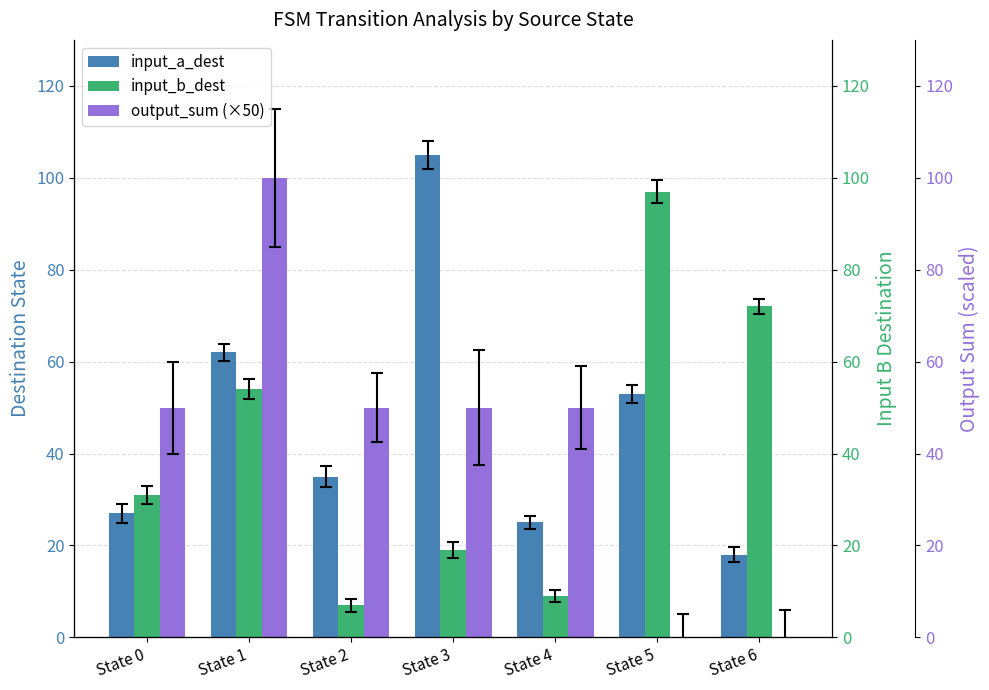

How many data points in input_a_dest are above 35?

3